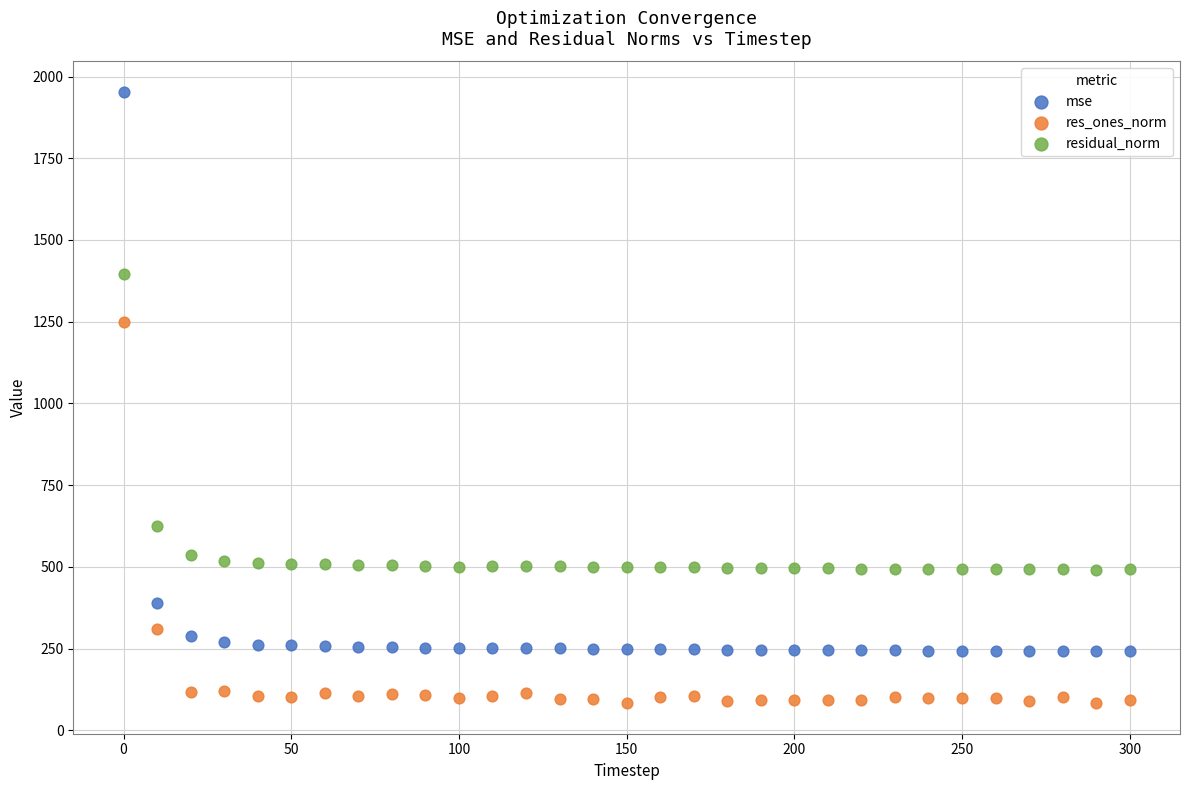

Which series reaches the maximum Y coordinate?

mse